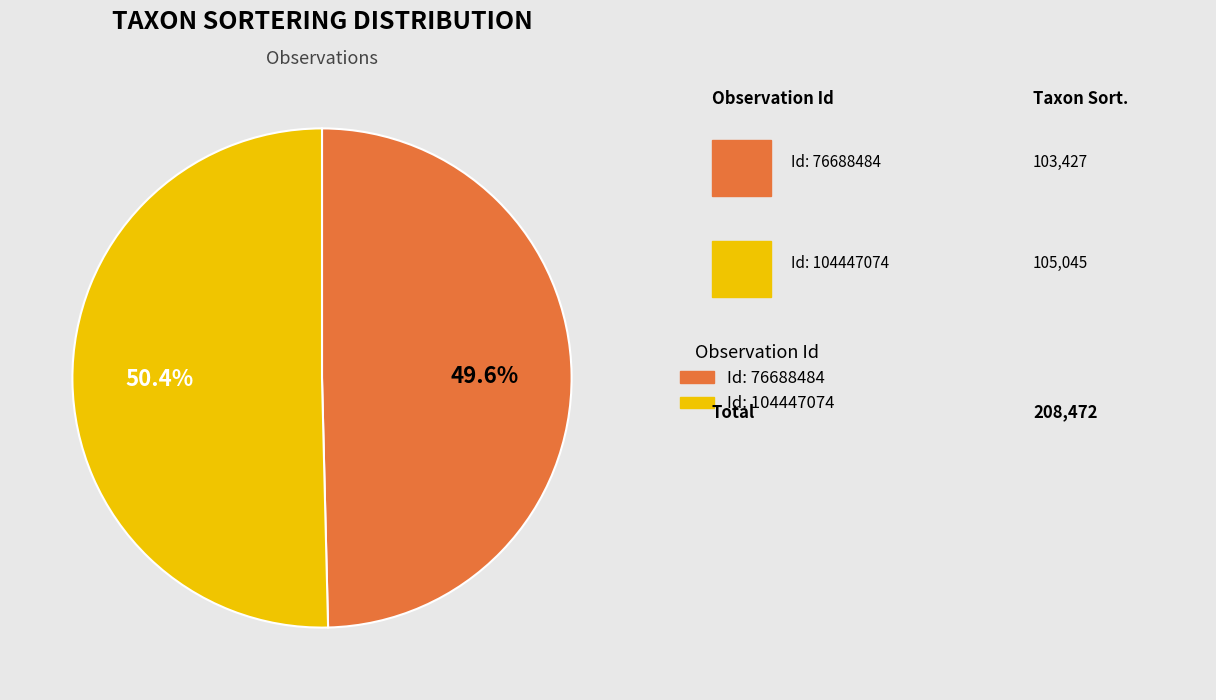

To the nearest percent, what is the difference between the largest and smallest slice percentages?

1%